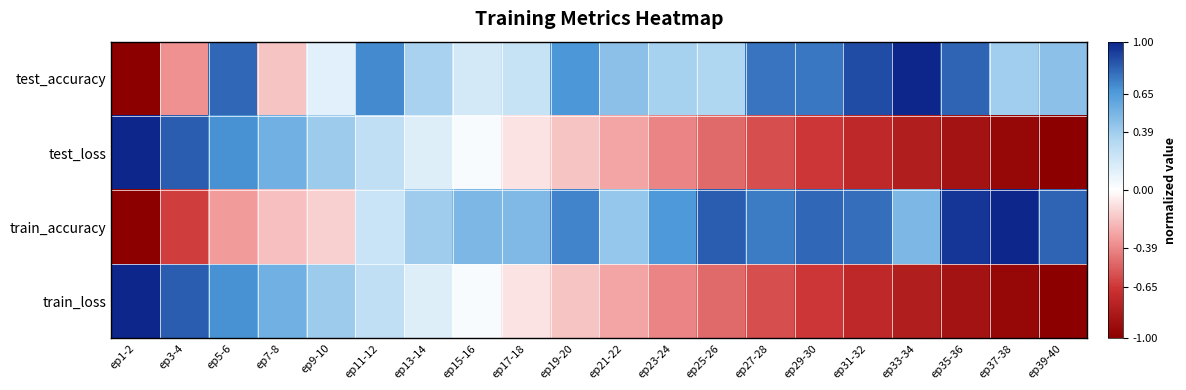

Reading right to left, extract all data points from this chart.

test_accuracy: ep39-40=0.5	ep37-38=0.4	ep35-36=0.8	ep33-34=1.0	ep31-32=0.9	ep29-30=0.8	ep27-28=0.8	ep25-26=0.3	ep23-24=0.4	ep21-22=0.5	ep19-20=0.7	ep17-18=0.2	ep15-16=0.2	ep13-14=0.4	ep11-12=0.7	ep9-10=0.1	ep7-8=-0.2	ep5-6=0.8	ep3-4=-0.4	ep1-2=-1.0
test_loss: ep39-40=-1.0	ep37-38=-0.9	ep35-36=-0.9	ep33-34=-0.8	ep31-32=-0.7	ep29-30=-0.7	ep27-28=-0.6	ep25-26=-0.5	ep23-24=-0.4	ep21-22=-0.3	ep19-20=-0.2	ep17-18=-0.1	ep15-16=0.0	ep13-14=0.1	ep11-12=0.3	ep9-10=0.4	ep7-8=0.5	ep5-6=0.7	ep3-4=0.8	ep1-2=1.0
train_accuracy: ep39-40=0.8	ep37-38=1.0	ep35-36=0.9	ep33-34=0.5	ep31-32=0.8	ep29-30=0.8	ep27-28=0.7	ep25-26=0.8	ep23-24=0.7	ep21-22=0.4	ep19-20=0.7	ep17-18=0.5	ep15-16=0.5	ep13-14=0.4	ep11-12=0.2	ep9-10=-0.2	ep7-8=-0.2	ep5-6=-0.3	ep3-4=-0.6	ep1-2=-1.0
train_loss: ep39-40=-1.0	ep37-38=-0.9	ep35-36=-0.9	ep33-34=-0.8	ep31-32=-0.7	ep29-30=-0.7	ep27-28=-0.6	ep25-26=-0.5	ep23-24=-0.4	ep21-22=-0.3	ep19-20=-0.2	ep17-18=-0.1	ep15-16=0.0	ep13-14=0.1	ep11-12=0.3	ep9-10=0.4	ep7-8=0.5	ep5-6=0.7	ep3-4=0.8	ep1-2=1.0